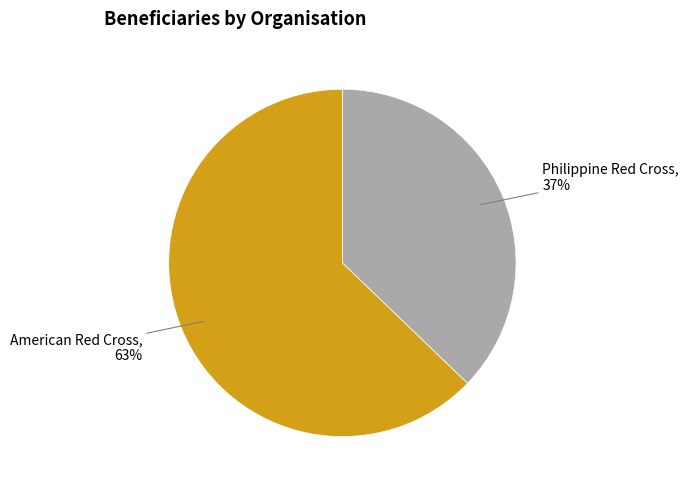

Is there any slice that represents more than half of the pie?

Yes